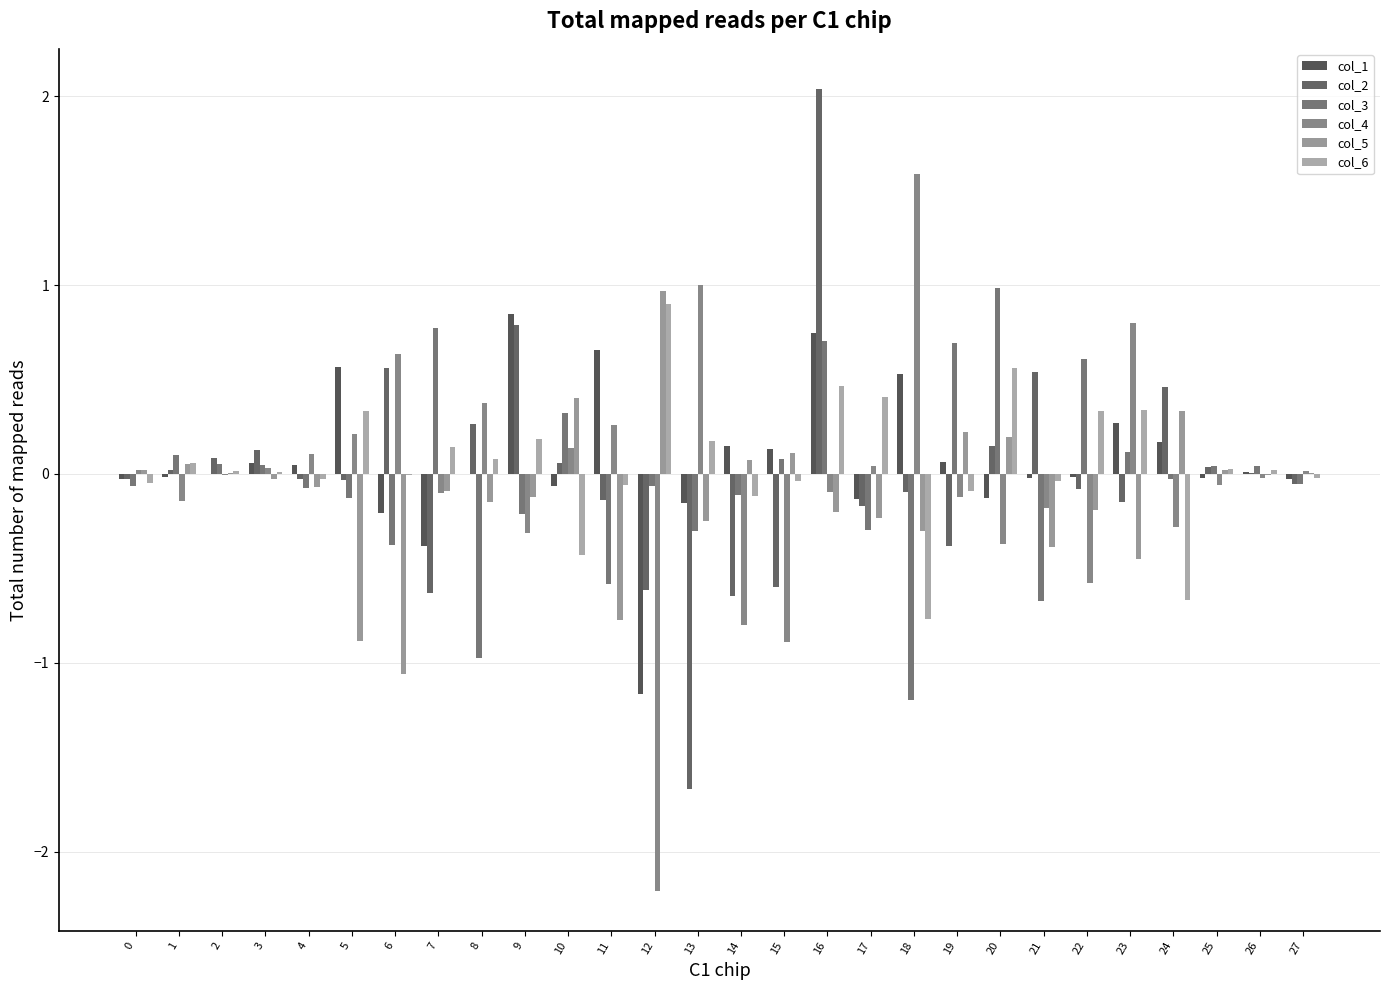

Does the chart contain stacked bars?

No